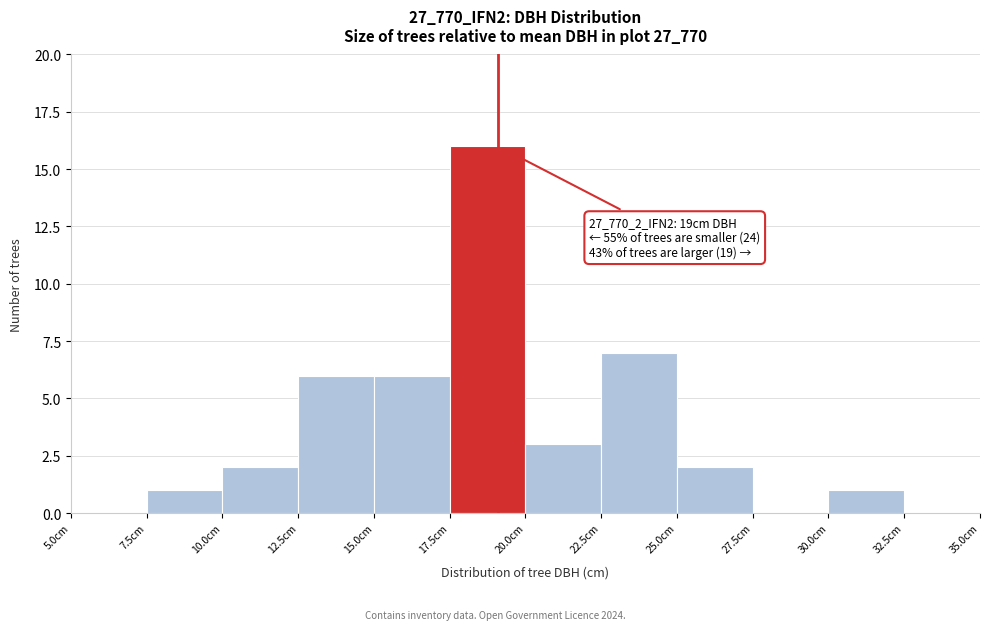

Which range on the x-axis has the tallest bar?

17.5 to 20.0